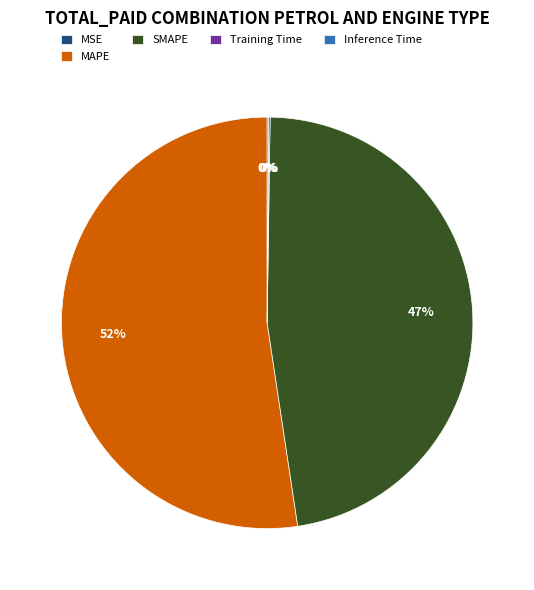

To the nearest percent, what is the average slice percentage?

20%